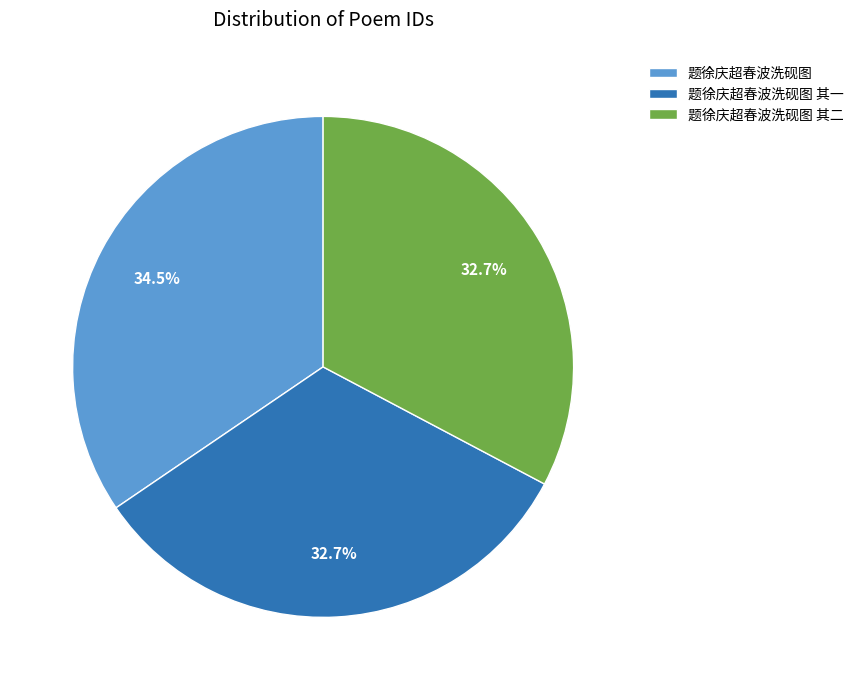

To the nearest percent, what portion does 题徐庆超春波洗砚图 其二 represent?

33%